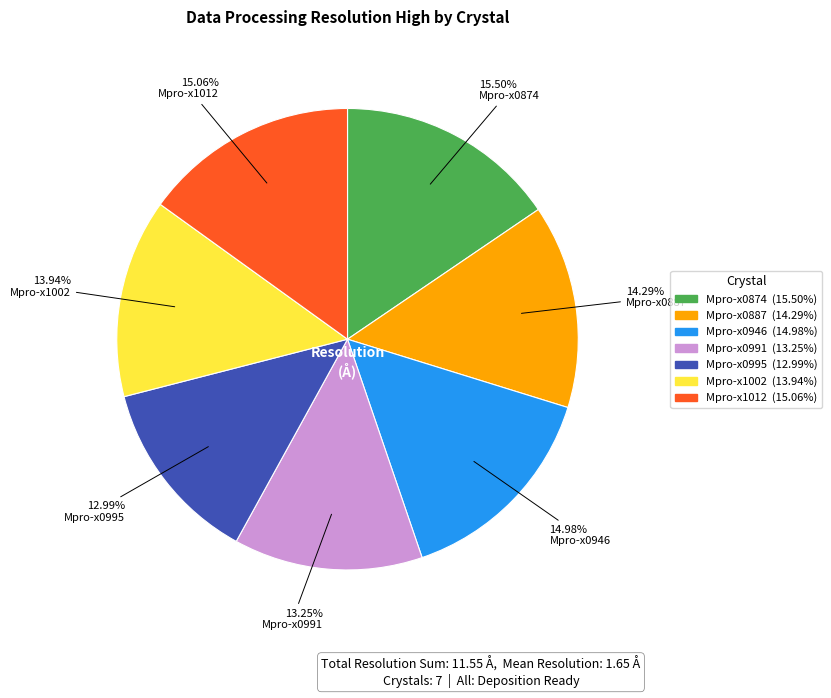

Is Mpro-x0995 the majority of the pie?

No